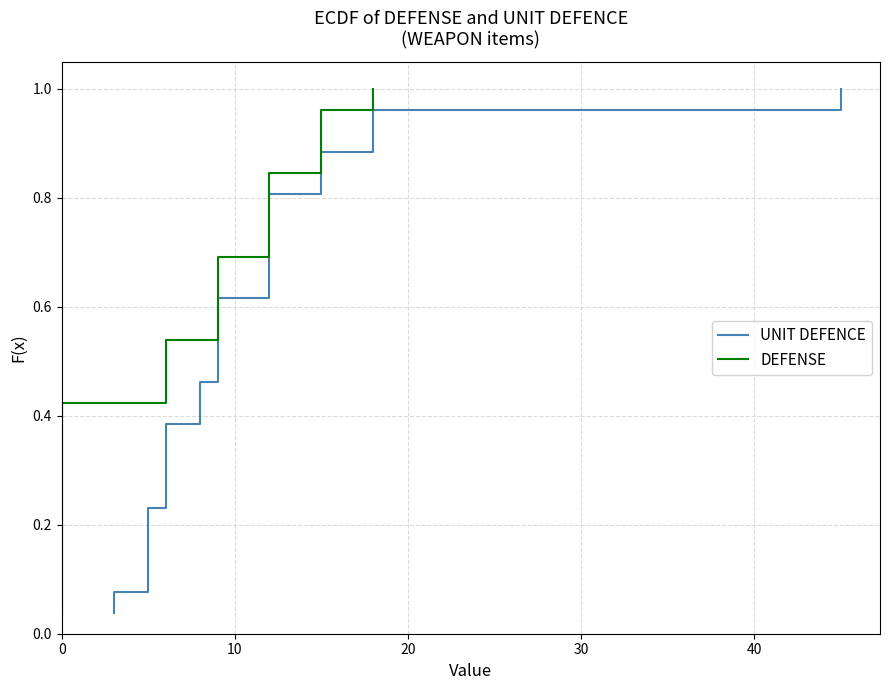

What are all the series names shown in the legend?

UNIT DEFENCE, DEFENSE